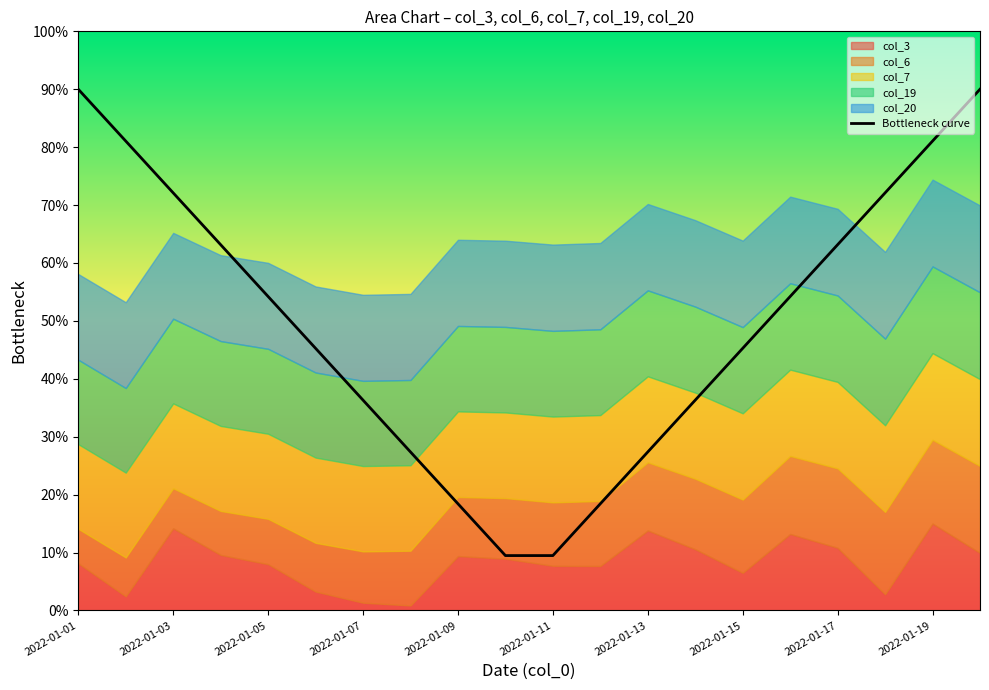

What is the difference between the maximum and minimum values?

0.8